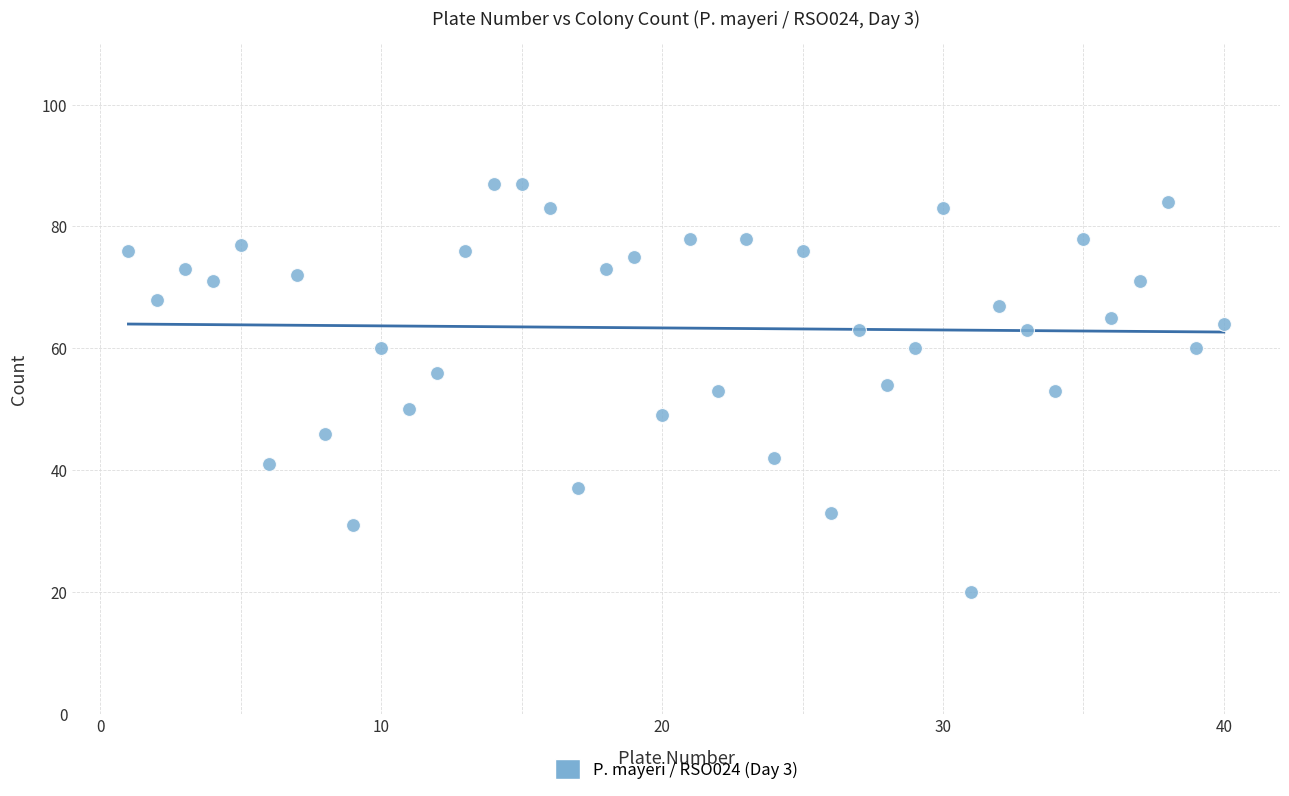

What is the range of X values (max minus min)?

39